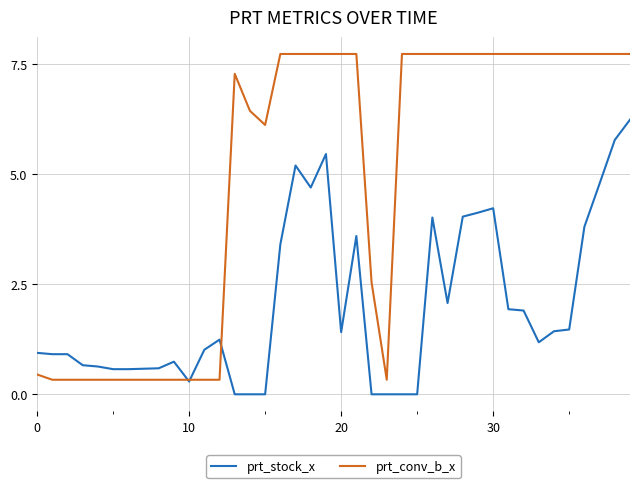

List the series in order of their overall mean, highest first.

prt_conv_b_x, prt_stock_x